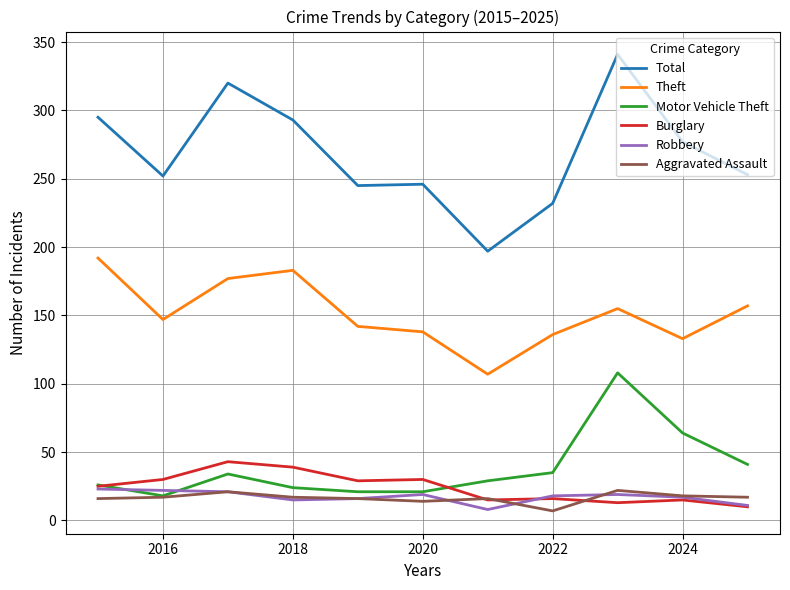

Which series has the largest total across all categories?

Total